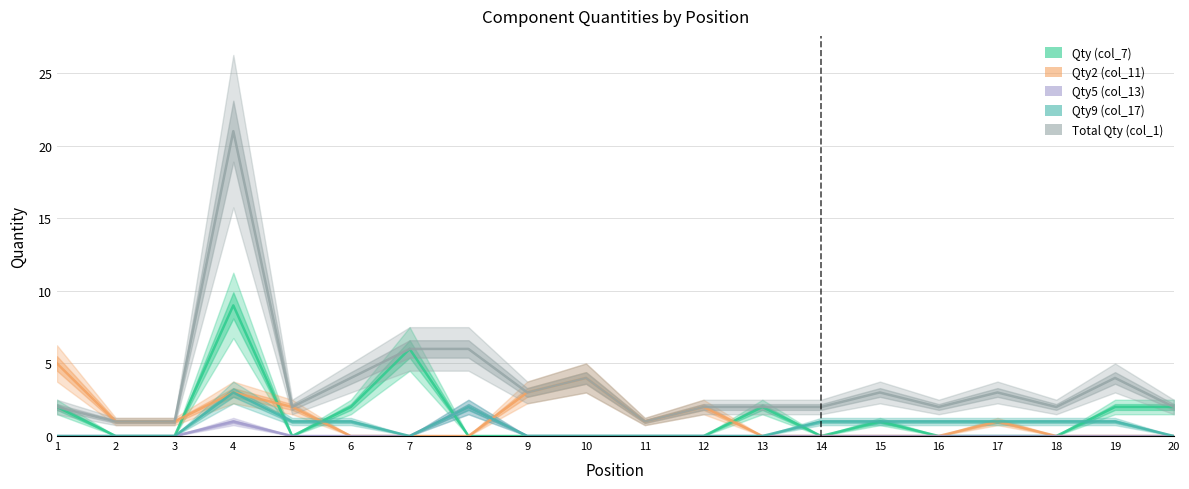

Which category has the highest value in the Qty (col_7) series?

4